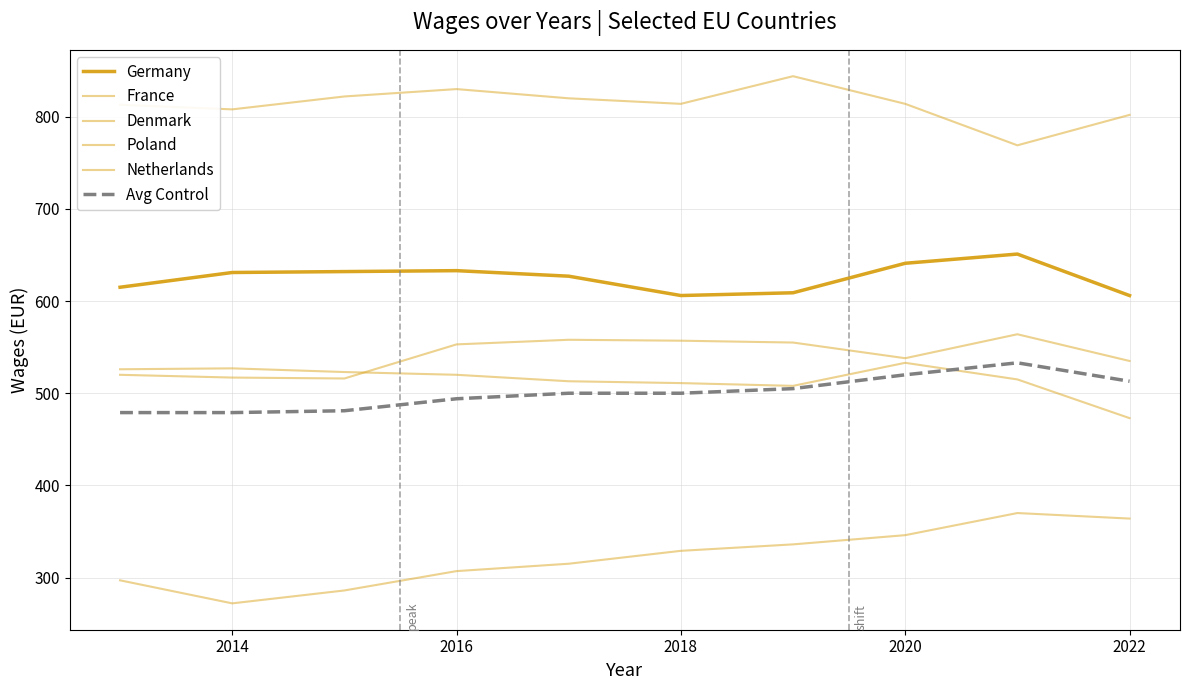

Which series has the largest range (max minus min)?

Poland